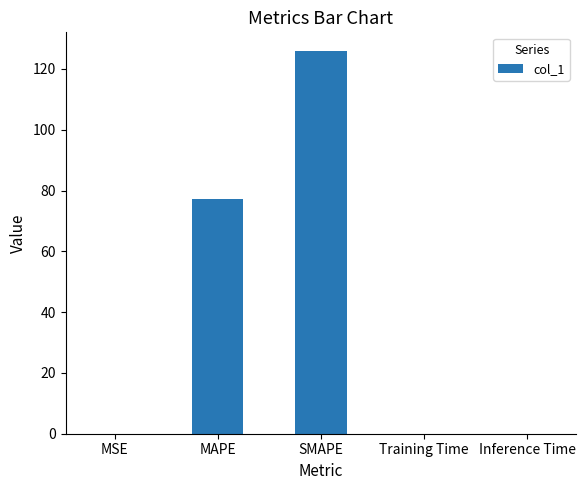

What is the sum of all values?

203.1